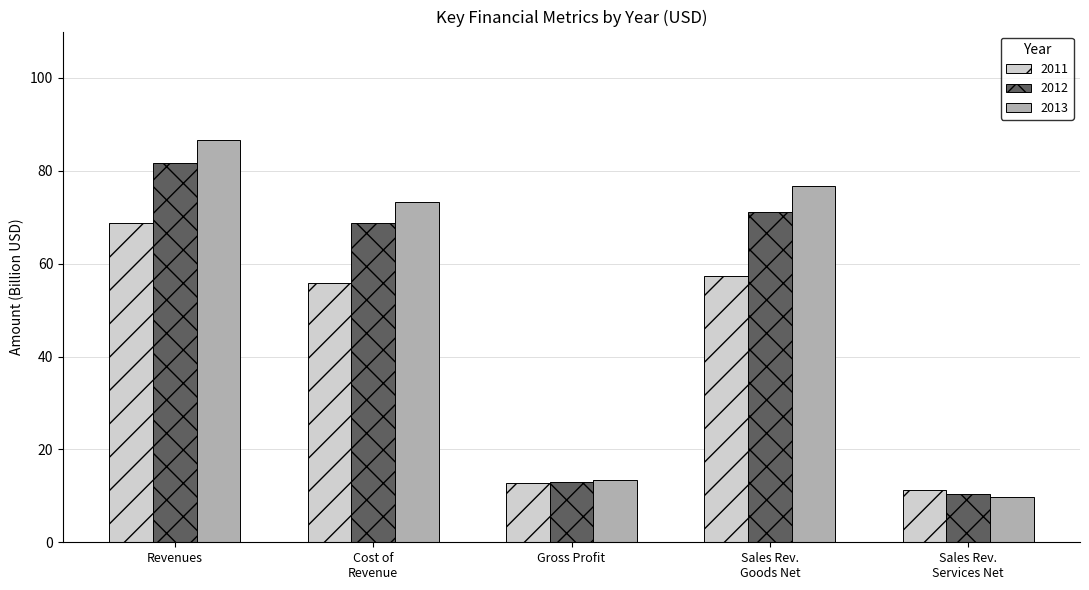

Rank the series by their average value, from highest to lowest.

2013, 2012, 2011